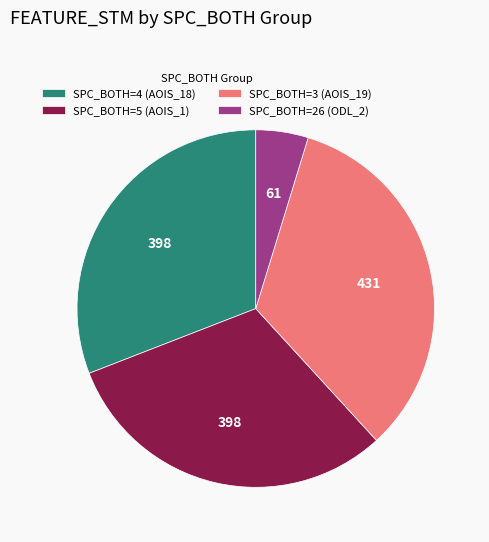

Count the number of slices in the pie.

4